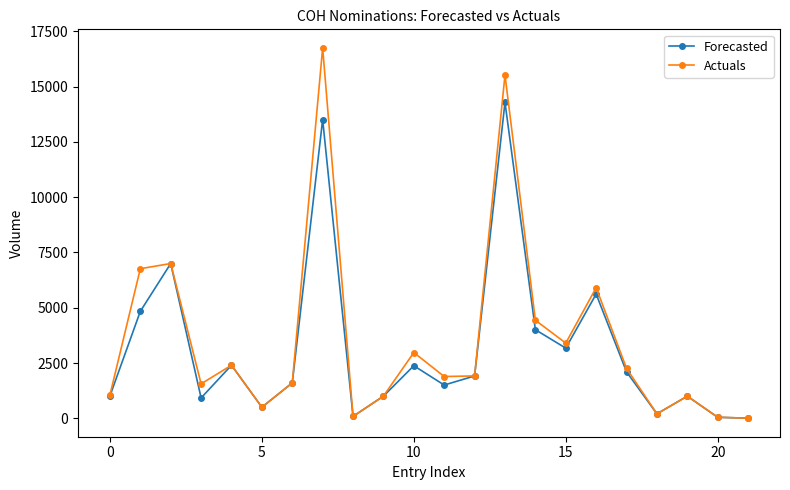

What is the highest value of the Actuals series?

16757